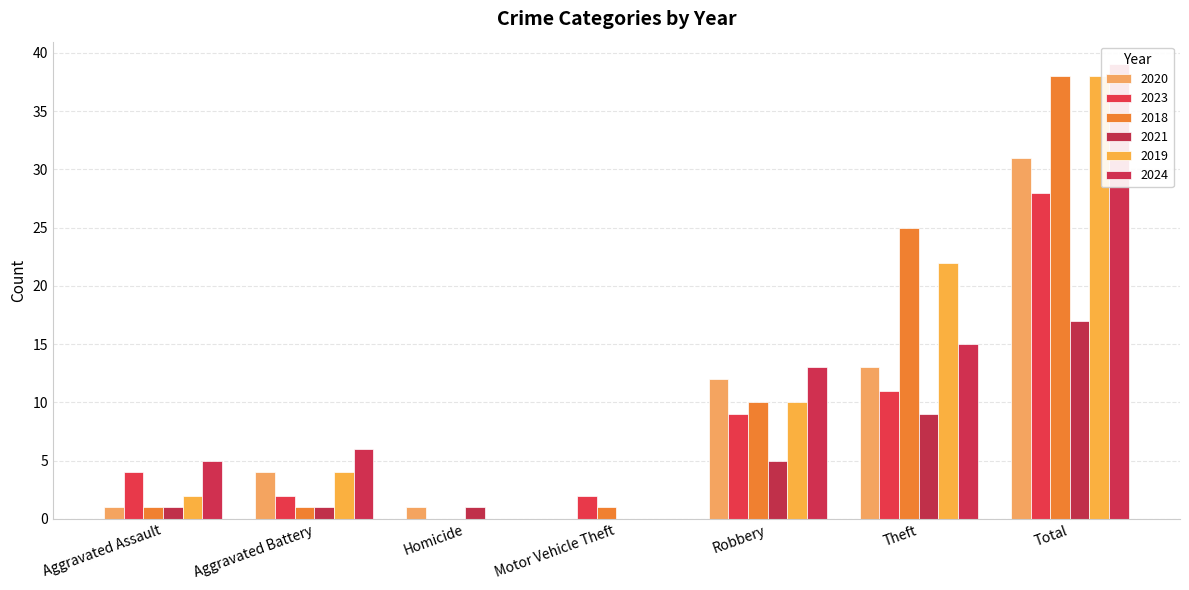

What is the label of the 7th bar from the right?

Aggravated Assault